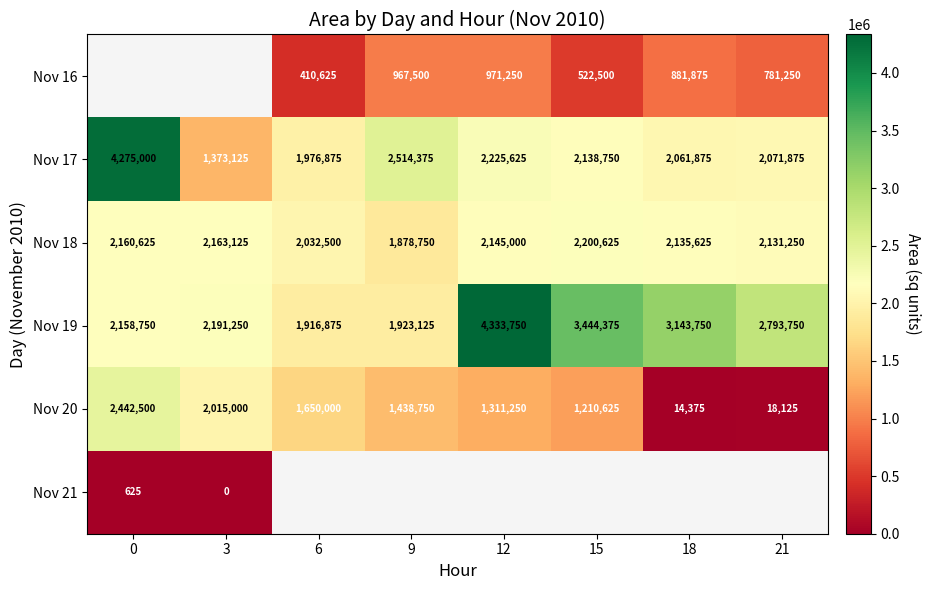

List the labels in order of Nov 19 value, smallest first.

6, 9, 0, 3, 21, 18, 15, 12